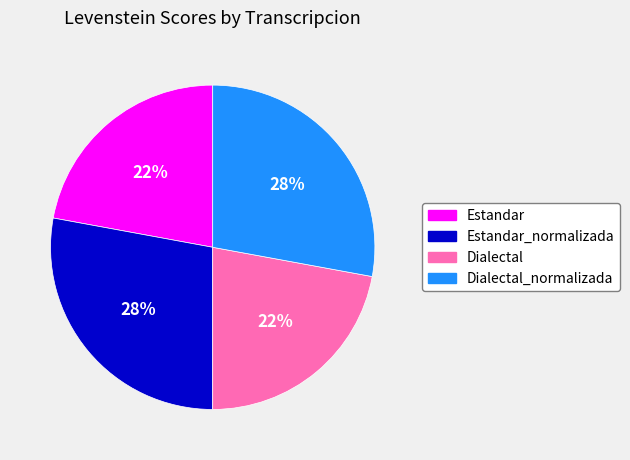

How many slices are in this pie chart?

4